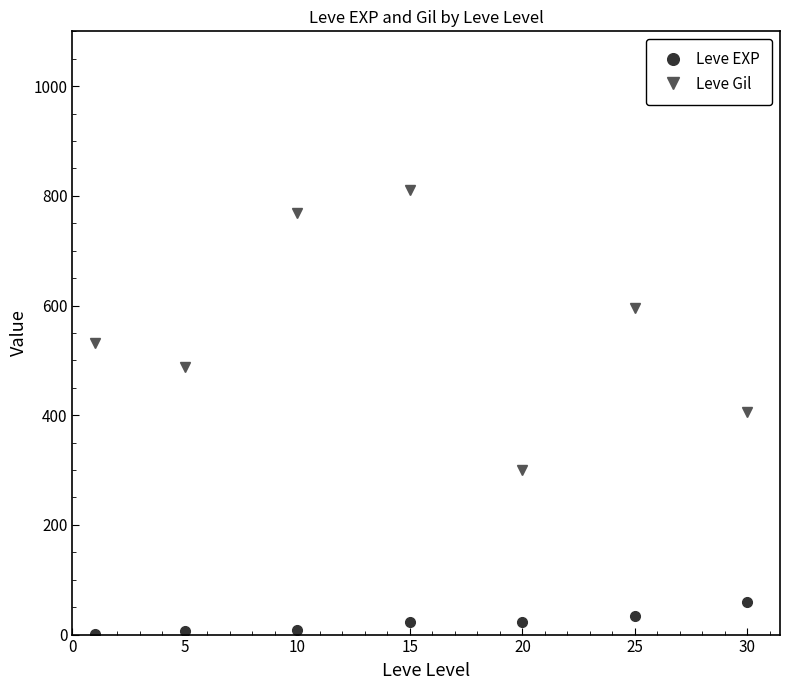

True or false: Leve EXP and Leve Gil cross at least once.

False